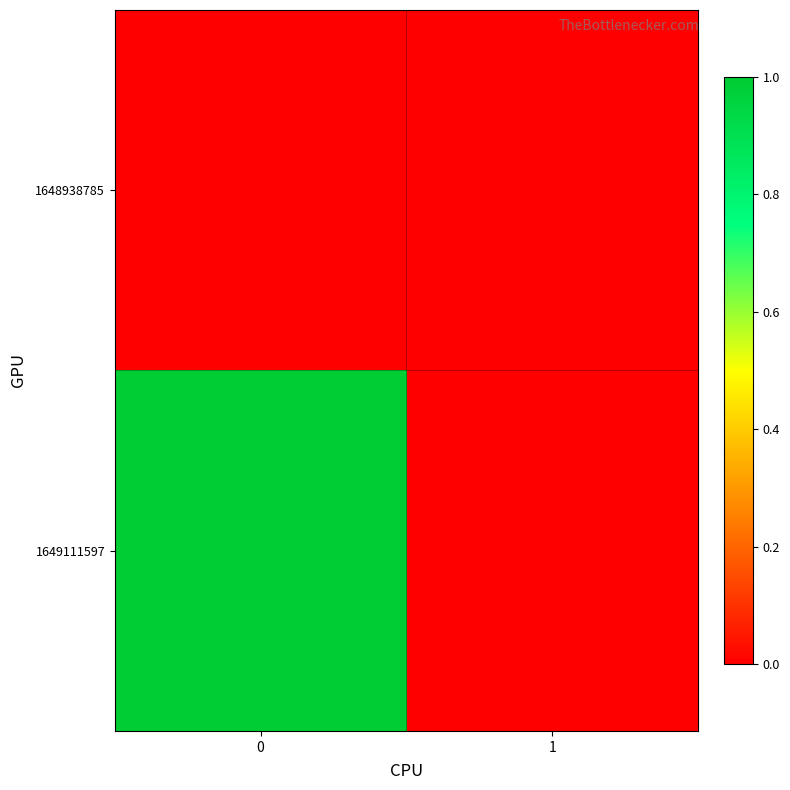

Reading left to right, list all the values displayed in this chart.

1648938785: 0=0	1=0
1649111597: 0=1	1=0